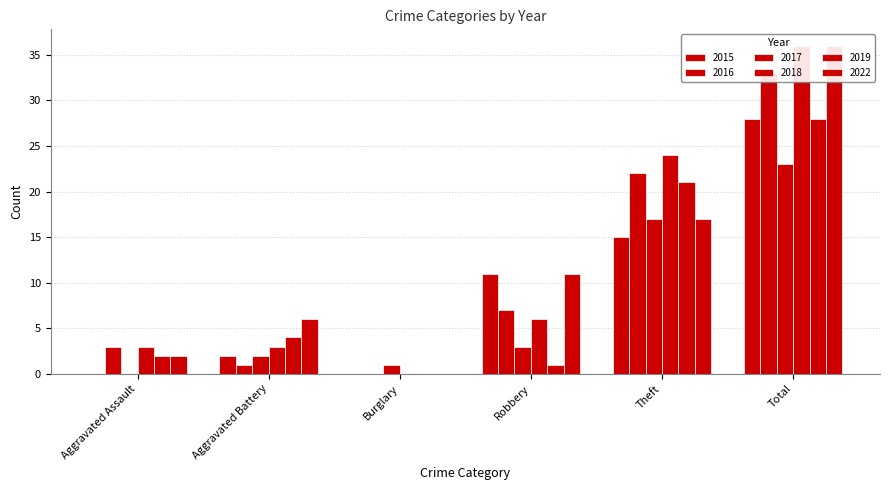

Reading right to left, list all the values displayed in this chart.

2015: Total=28	Theft=15	Robbery=11	Burglary=0	Aggravated Battery=2	Aggravated Assault=0
2016: Total=33	Theft=22	Robbery=7	Burglary=0	Aggravated Battery=1	Aggravated Assault=3
2017: Total=23	Theft=17	Robbery=3	Burglary=1	Aggravated Battery=2	Aggravated Assault=0
2018: Total=36	Theft=24	Robbery=6	Burglary=0	Aggravated Battery=3	Aggravated Assault=3
2019: Total=28	Theft=21	Robbery=1	Burglary=0	Aggravated Battery=4	Aggravated Assault=2
2022: Total=36	Theft=17	Robbery=11	Burglary=0	Aggravated Battery=6	Aggravated Assault=2